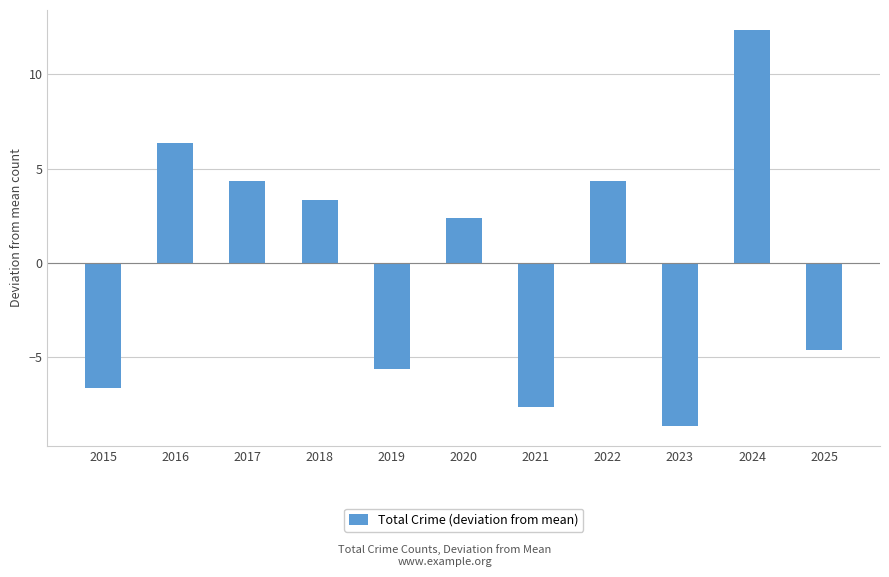

Reading left to right, transcribe all the data shown in this chart.

2015=-6.6	2016=6.4	2017=4.4	2018=3.4	2019=-5.6	2020=2.4	2021=-7.6	2022=4.4	2023=-8.6	2024=12.4	2025=-4.6